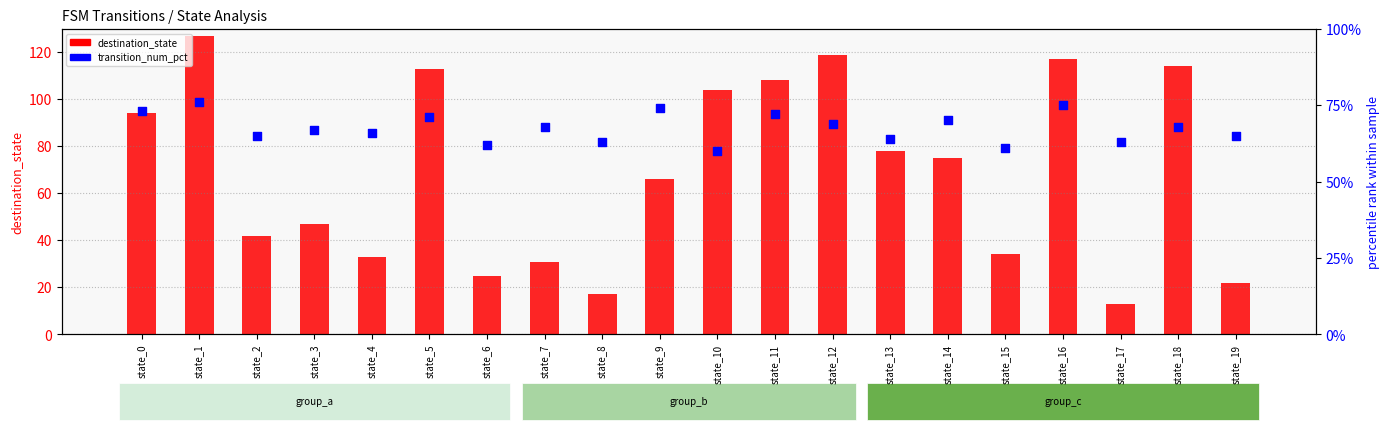

Which series has the widest spread of Y values?

destination_state